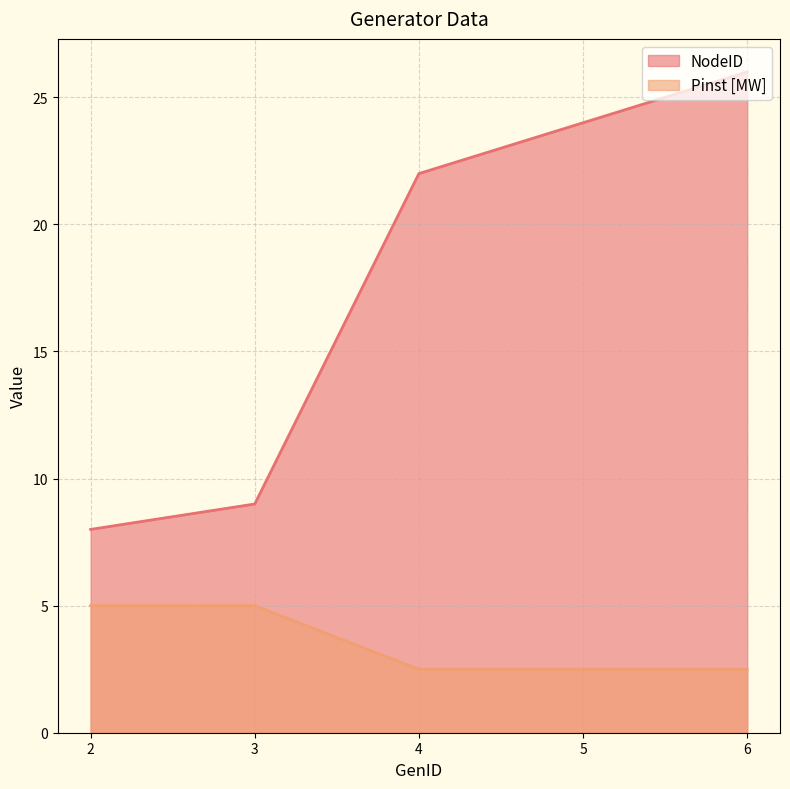

How many values in the NodeID series are below 22?

2